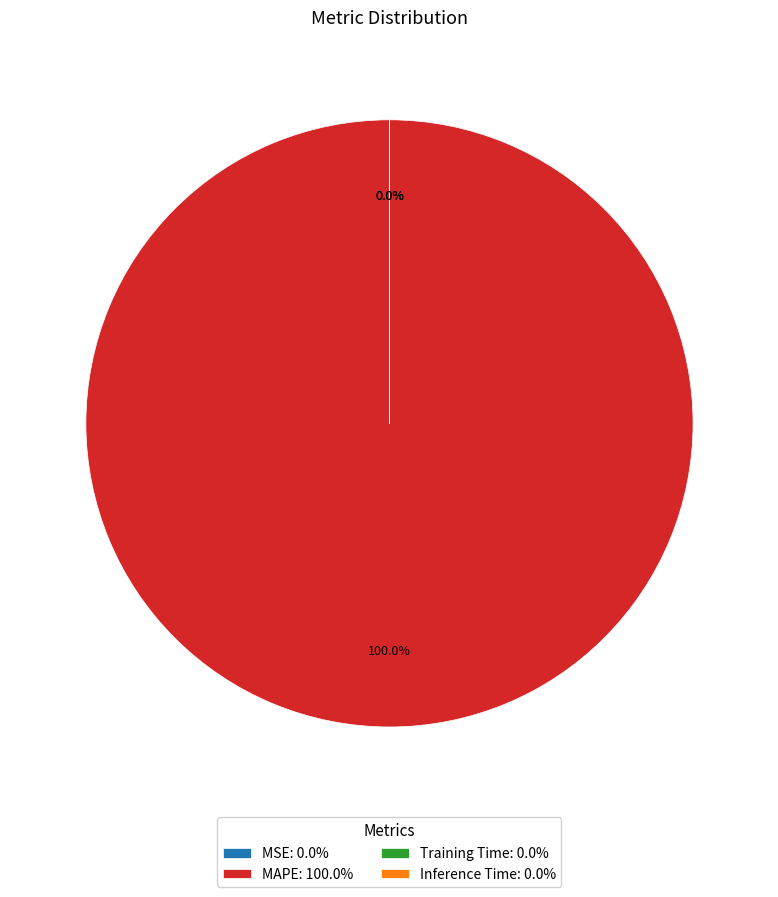

Is it true that Inference Time is 0% of the pie?

True